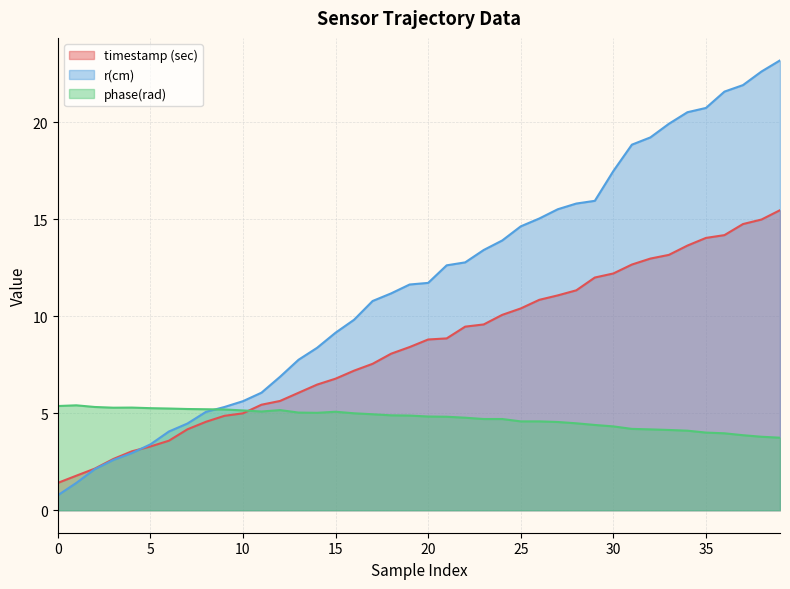

How many intersections are there between timestamp (sec) and r(cm)?

1